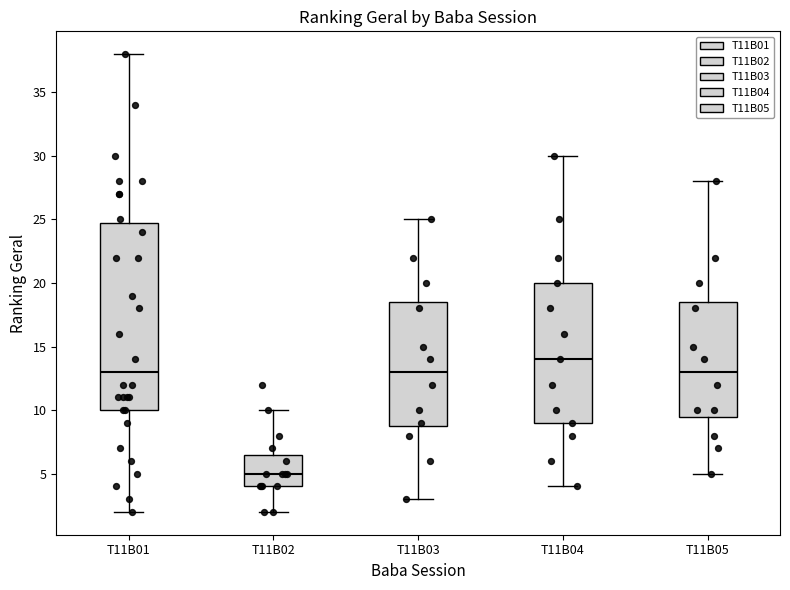

Comparing the boxes themselves (not the whiskers), which one is the tallest?

T11B01